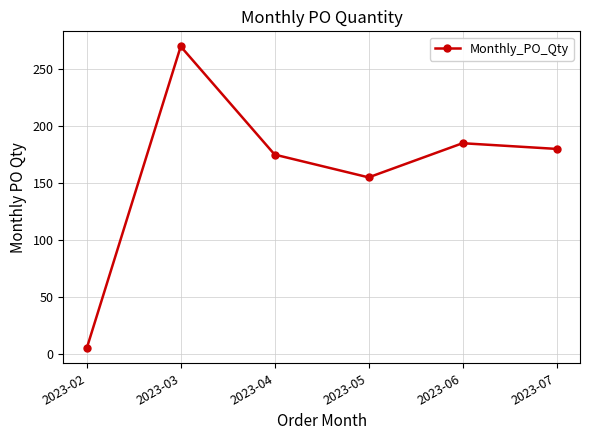

Count the number of categories in the chart.

6